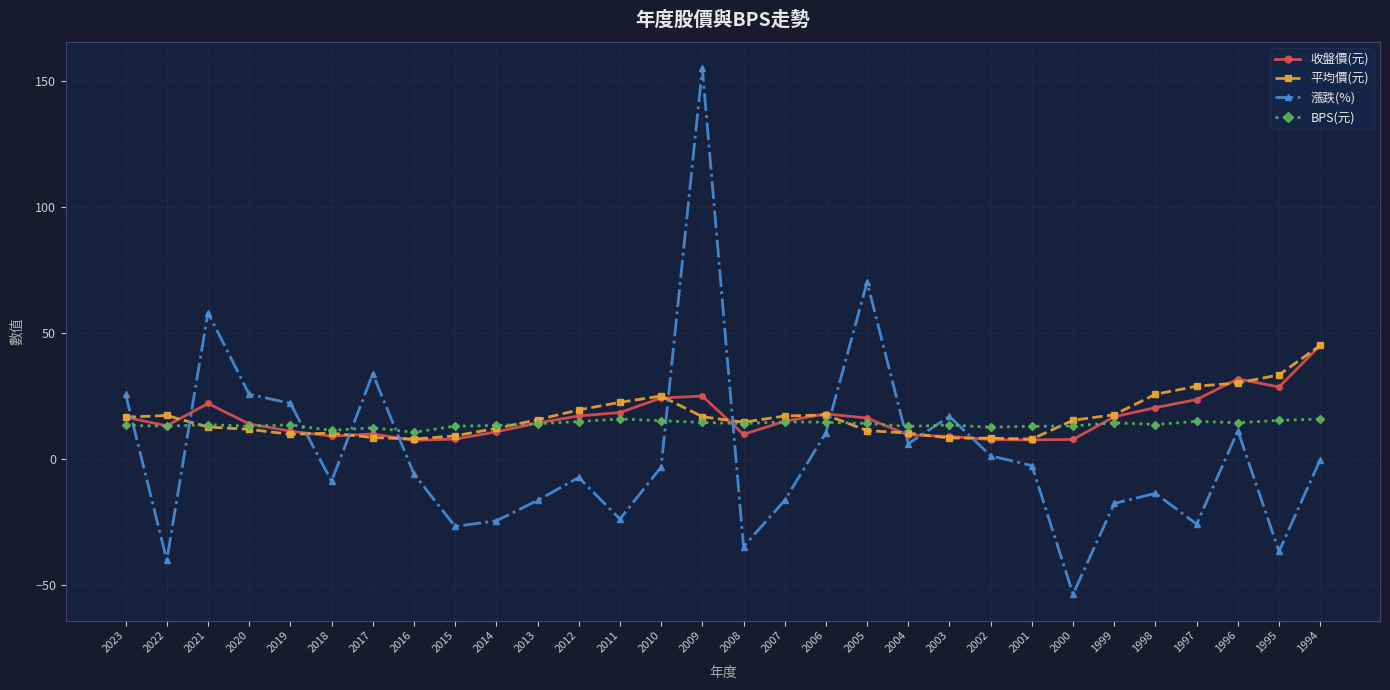

What is the spread (max minus min) of values at 2023?

12.4